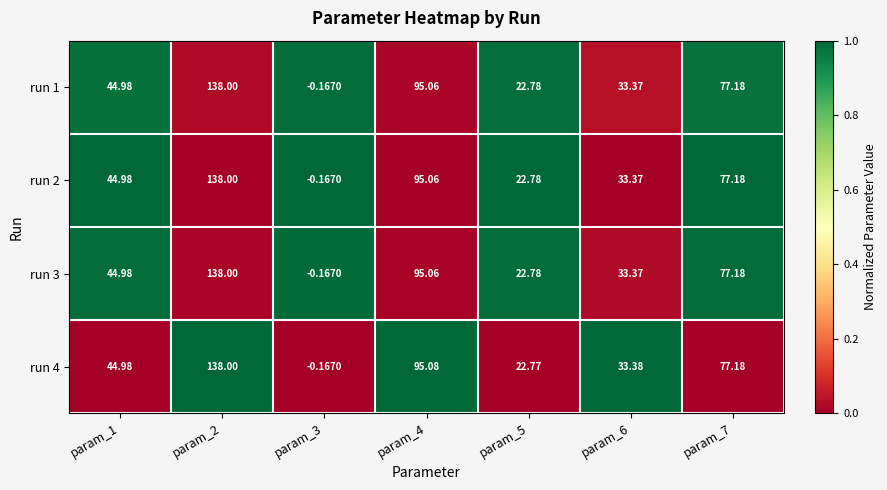

At how many categories does at least one series exceed 0?

6